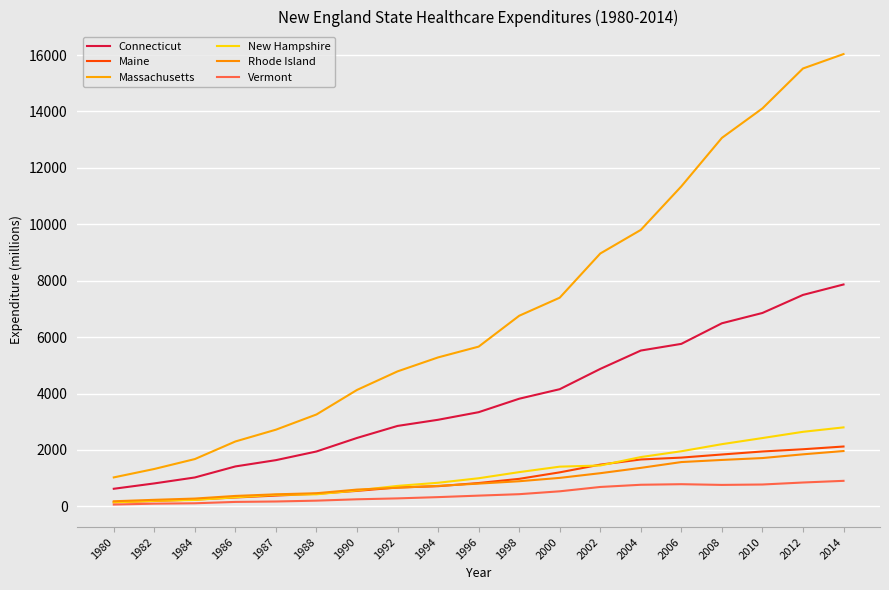

What is the sum of all Maine values?

19449